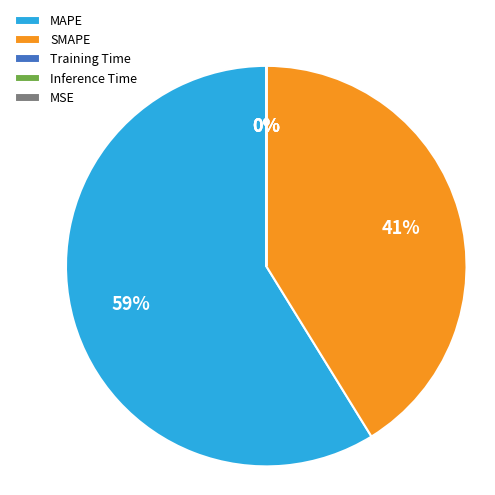

Which slice represents more than half of the pie?

MAPE